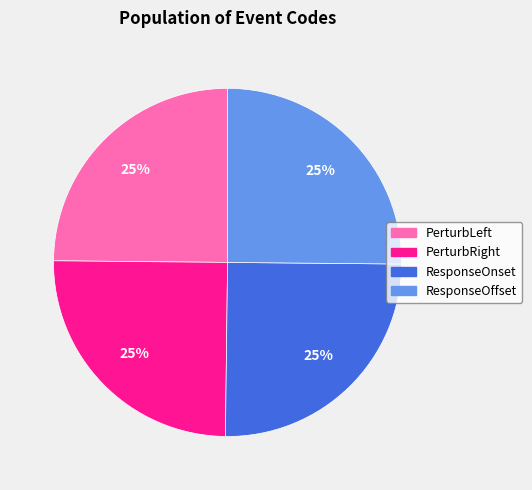

What is the ratio of the value at PerturbLeft to the value at ResponseOnset?

1.0